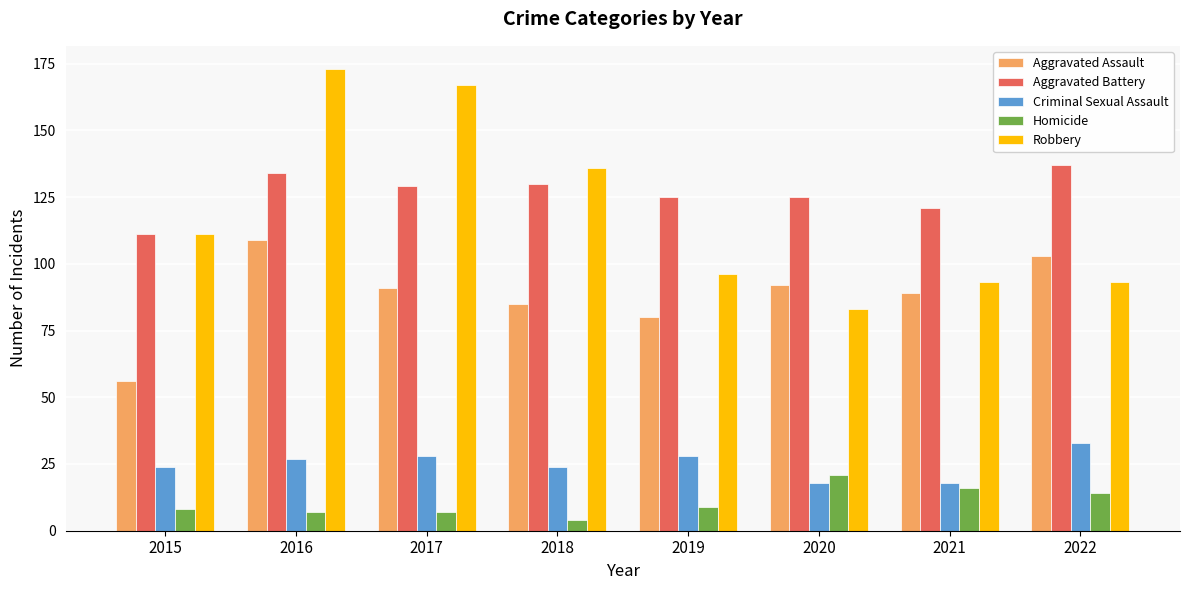

How many bars are there in each group?

5